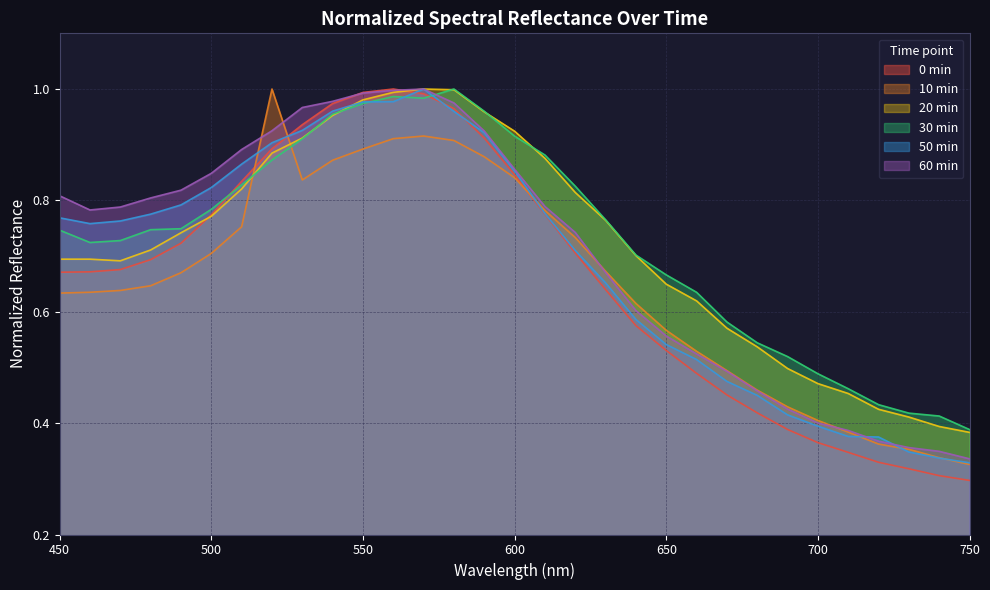

Which series changed the most between 470 and 530?

0min_normalized